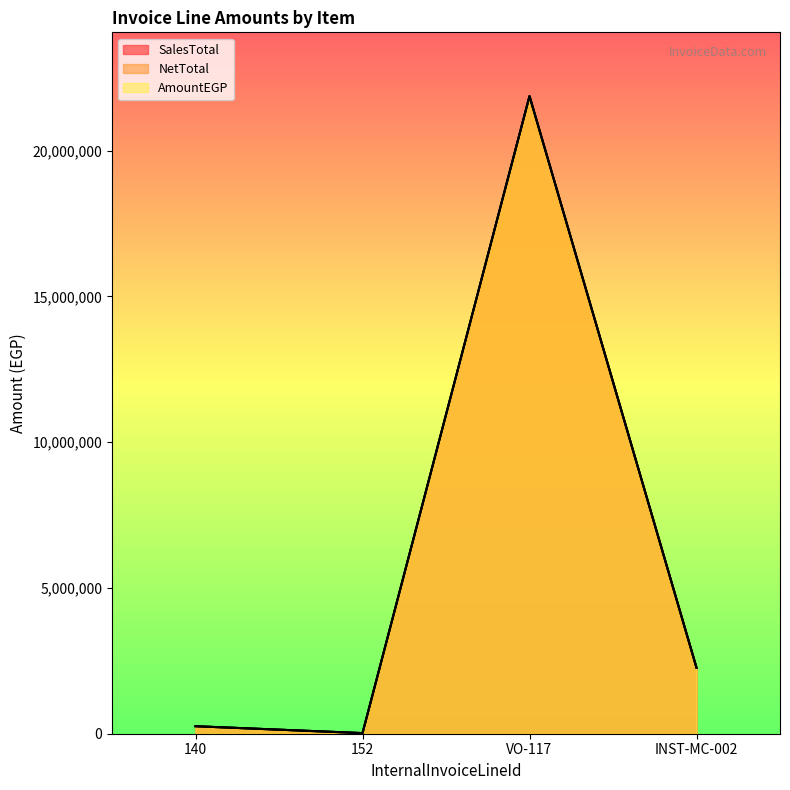

What is the difference between the maximum and second lowest values in the SalesTotal series?

21615338